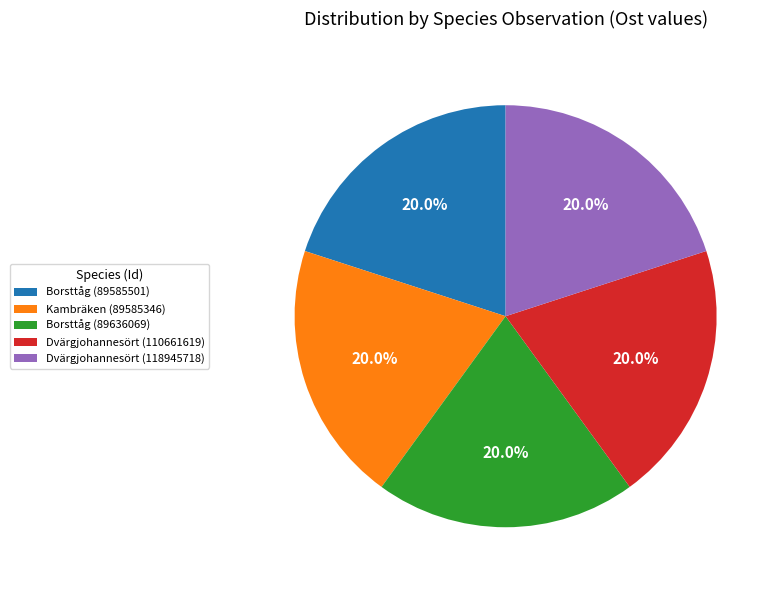

The Kambräken (89585346) slice represents 8% of the pie. True or false?

False